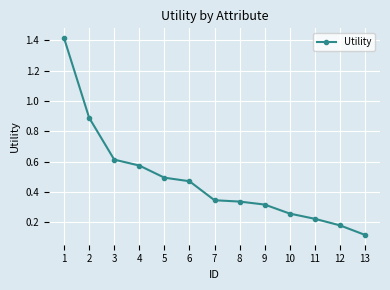

How many lines are shown in the chart?

1